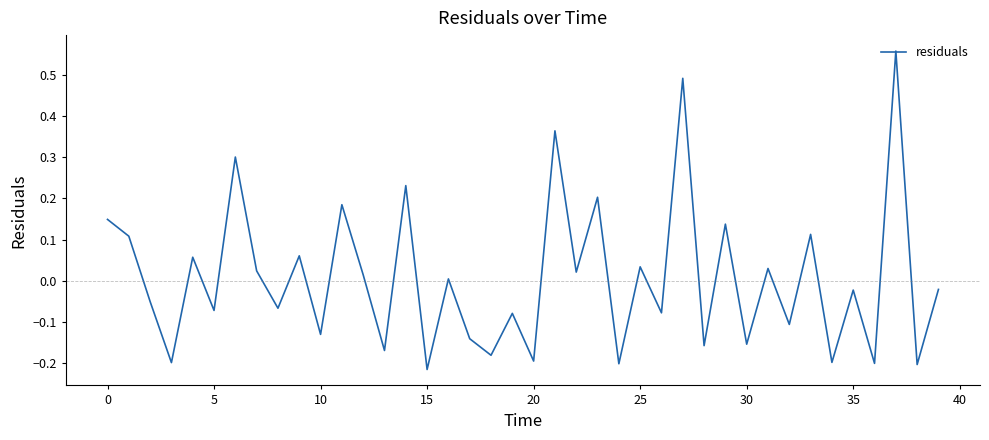

What is the difference between the maximum and minimum values?

0.8